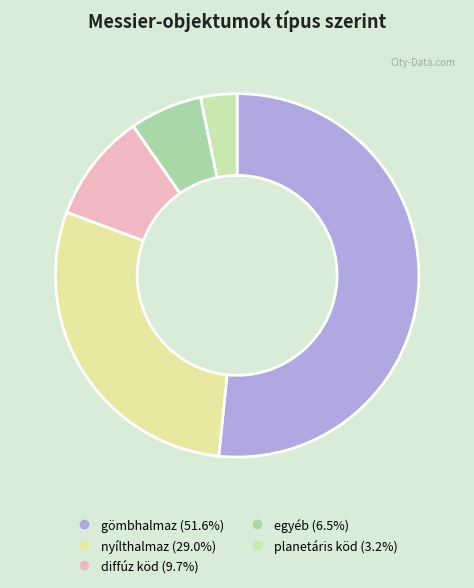

How many slices are in this pie chart?

5